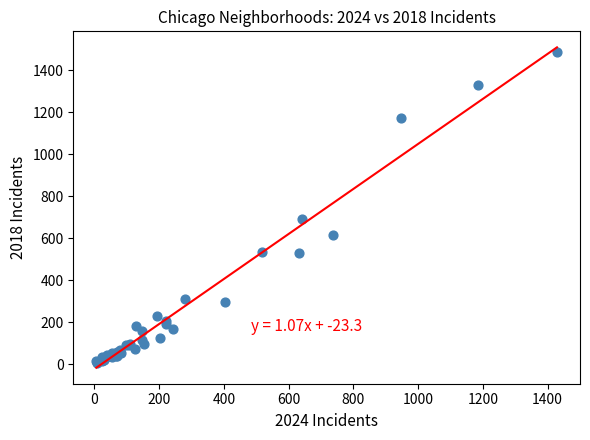

What Y value in the scatter plot is closest to 744?

689